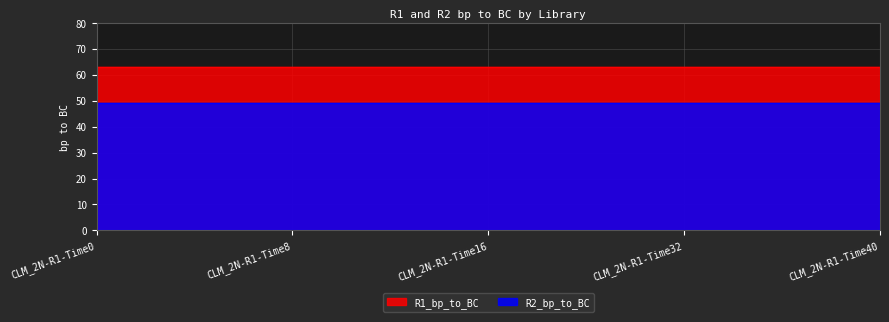

Is it true that R2_bp_to_BC equals 49 at CLM_2N-R1-Time40?

True